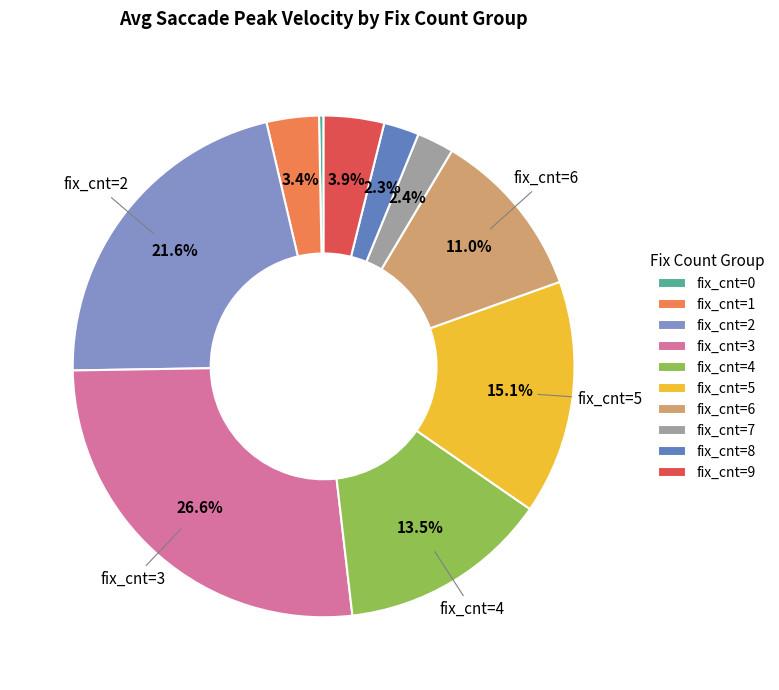

Does any single category account for the majority?

No